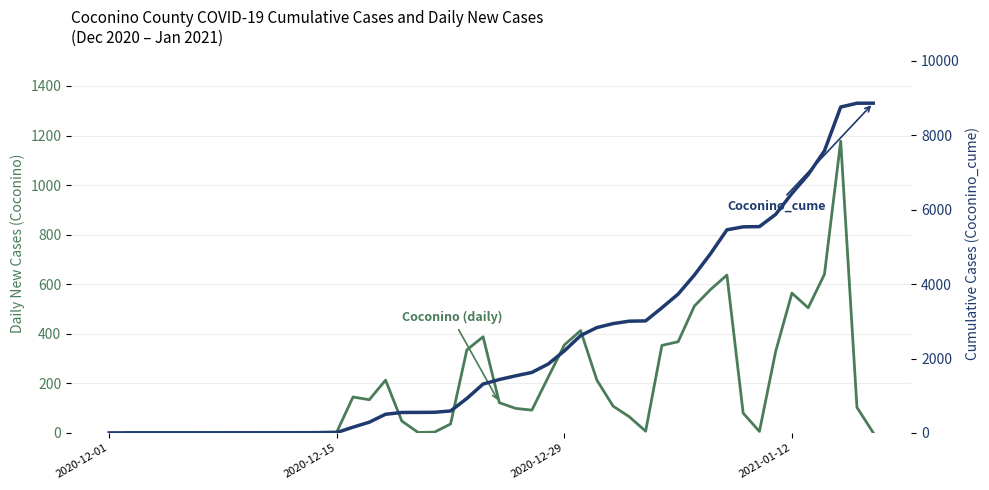

True or false: Coconino_cume has more than 1 interior local peaks.

False